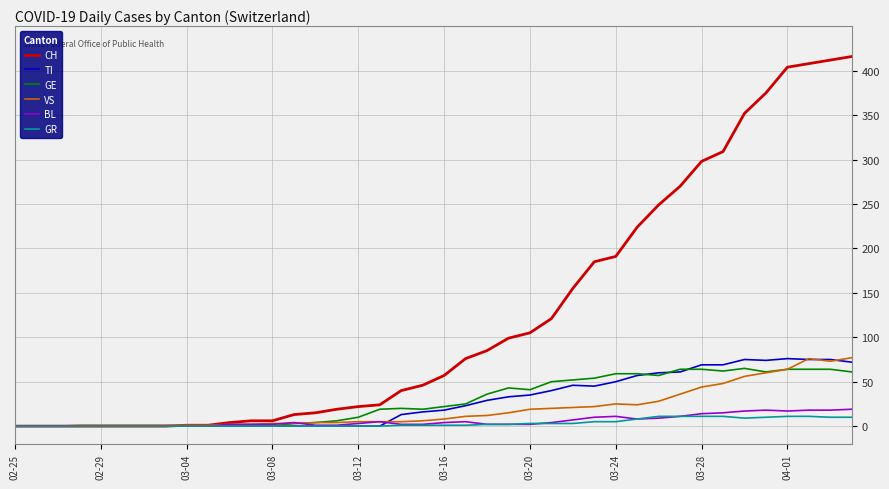

Which series has the widest spread of values?

CH